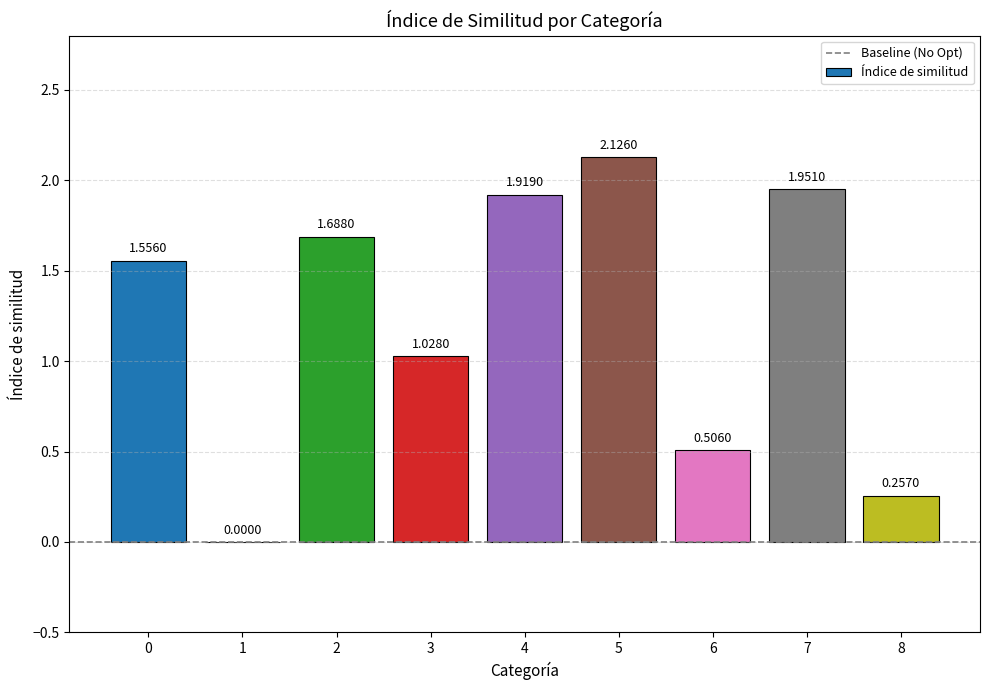

True or false: the data shows 0.9 at 4.

False